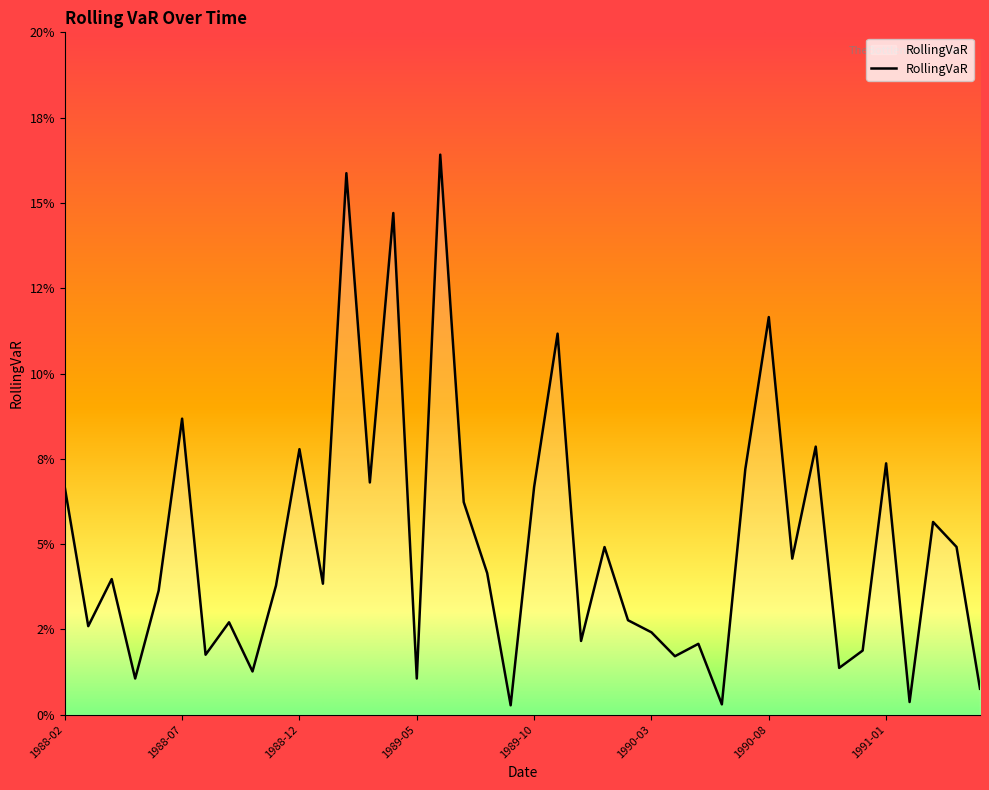

Does the chart display data point markers on the line(s)?

No